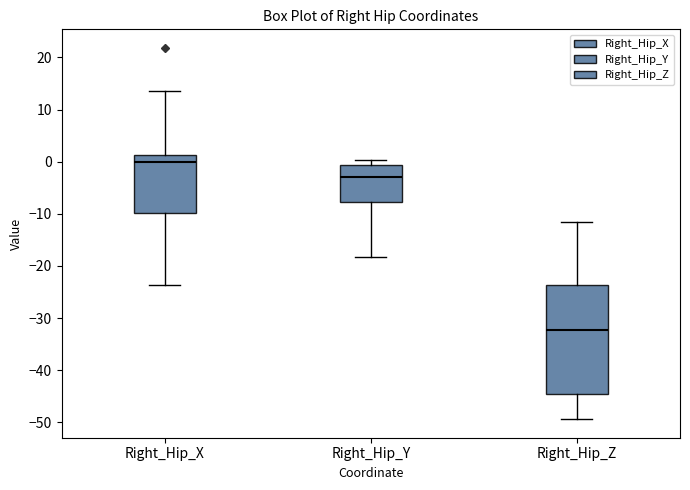

Which box has the lowest median line?

Right_Hip_Z